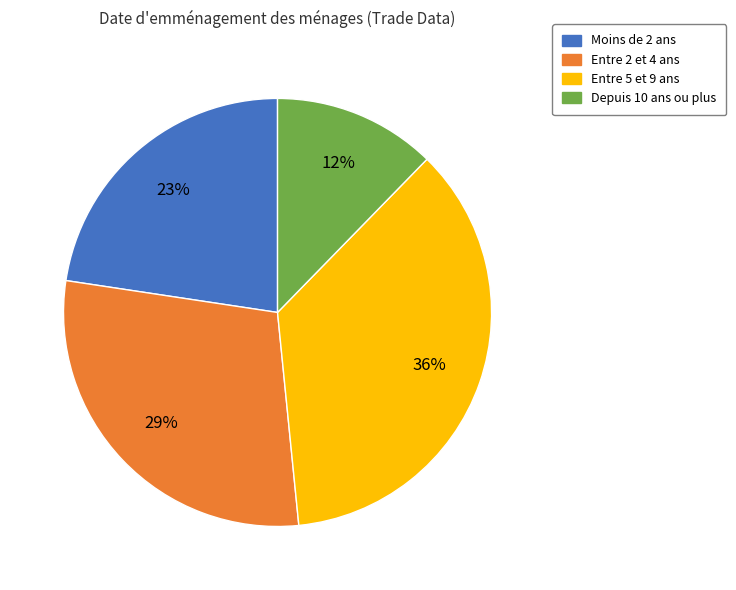

To the nearest percent, what is the difference between the largest and smallest slice percentages?

24%